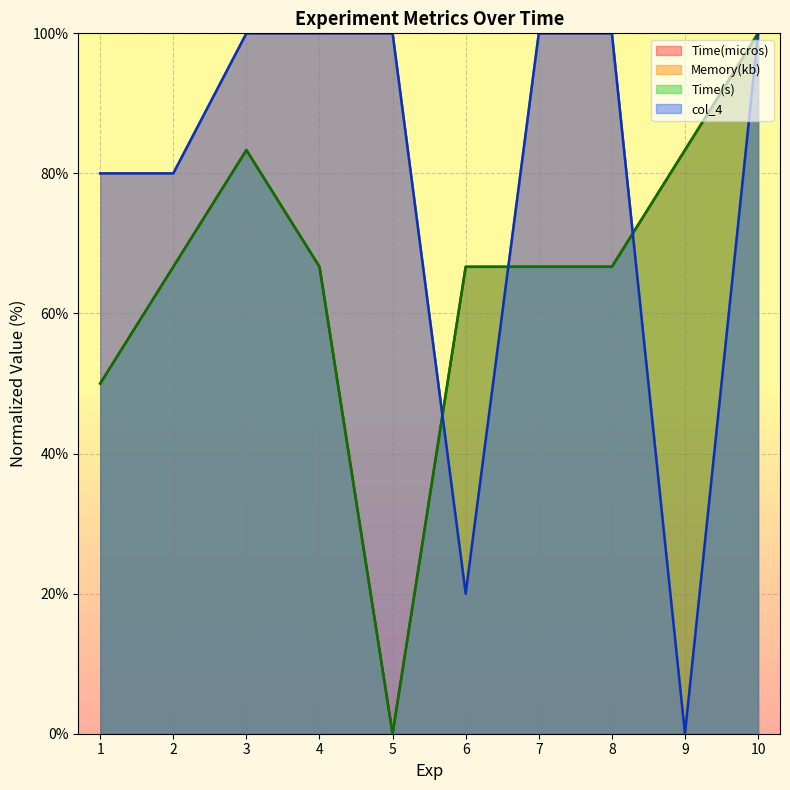

Which series has the widest spread of values?

Time(micros)